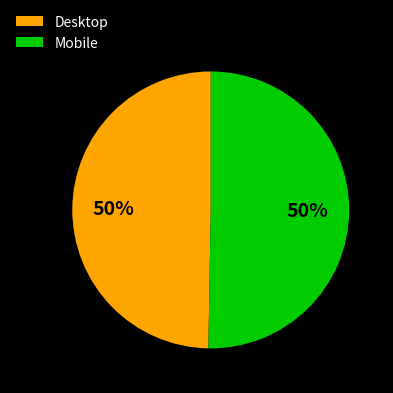

The Mobile slice represents 50% of the pie. True or false?

True